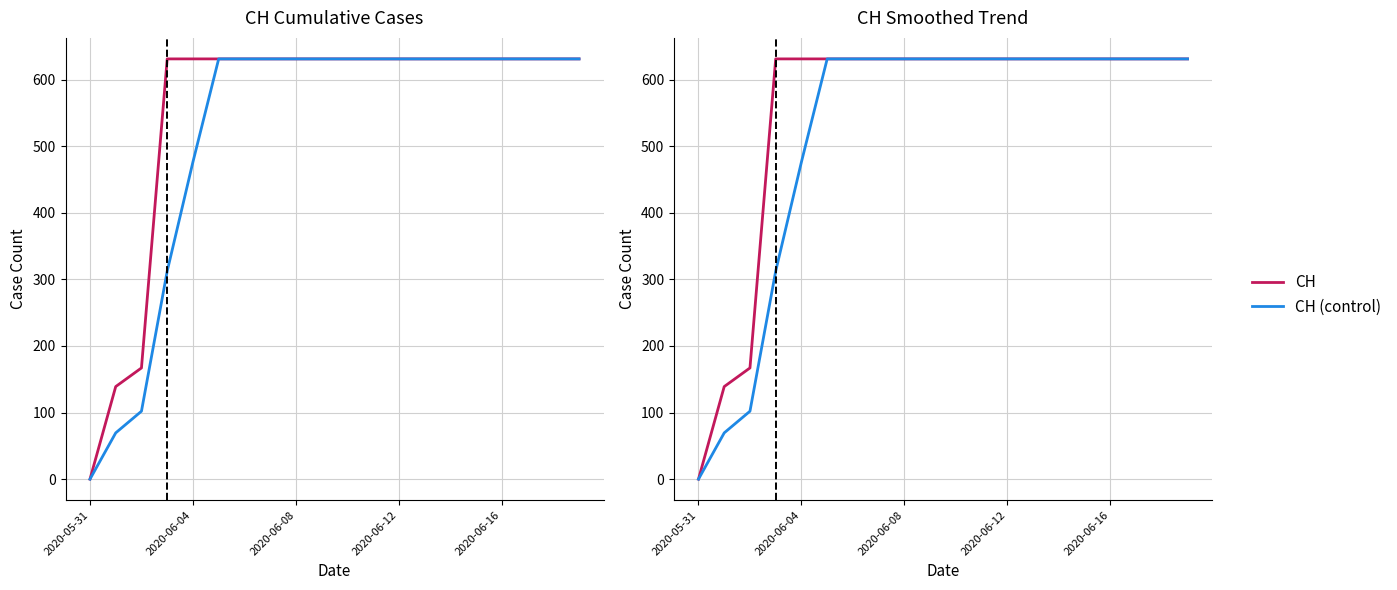

True or false: CH has a value of 335.0 at 2020-06-12.

False